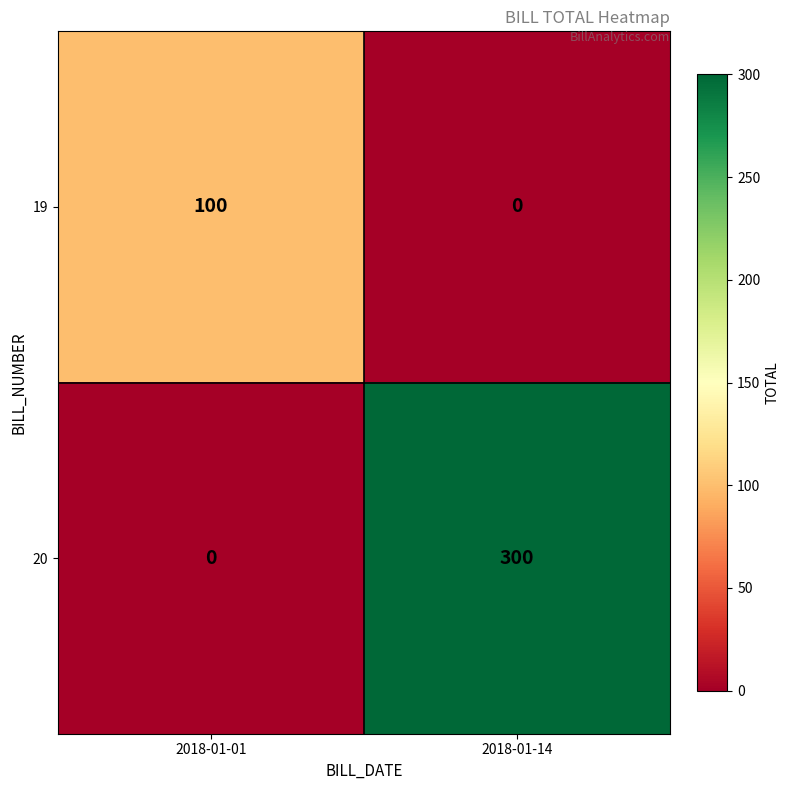

How many categories are shown in the chart?

2